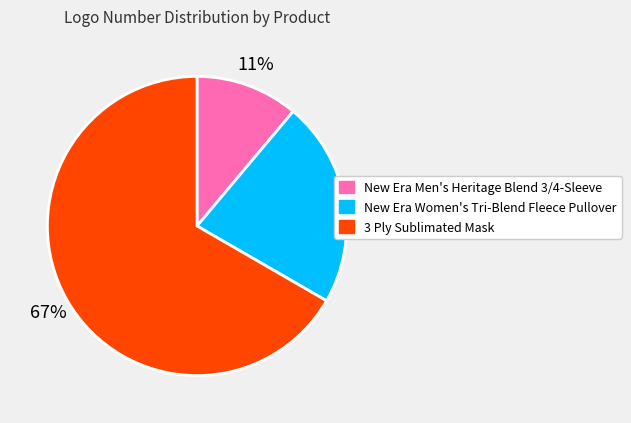

What is the ratio of the value at New Era Women's Tri-Blend Fleece Pullover to the value at 3 Ply Sublimated Mask?

0.3